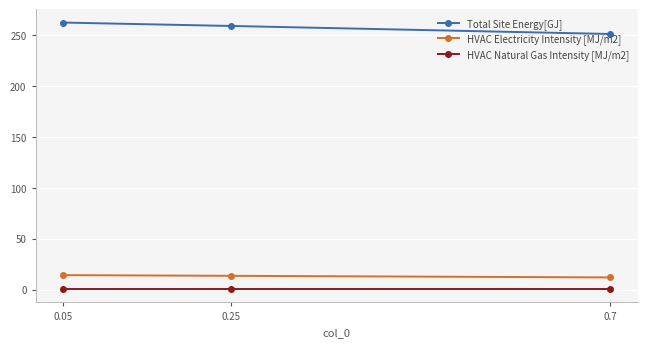

What is the greatest value displayed?

262.4